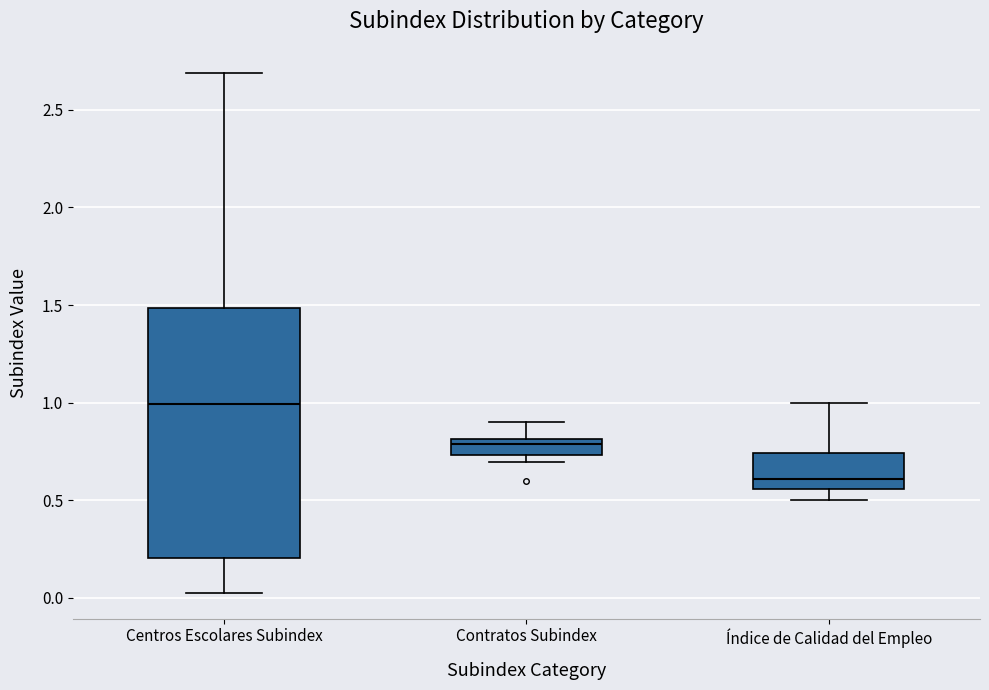

Which box has the lowest median line?

Índice de Calidad del Empleo